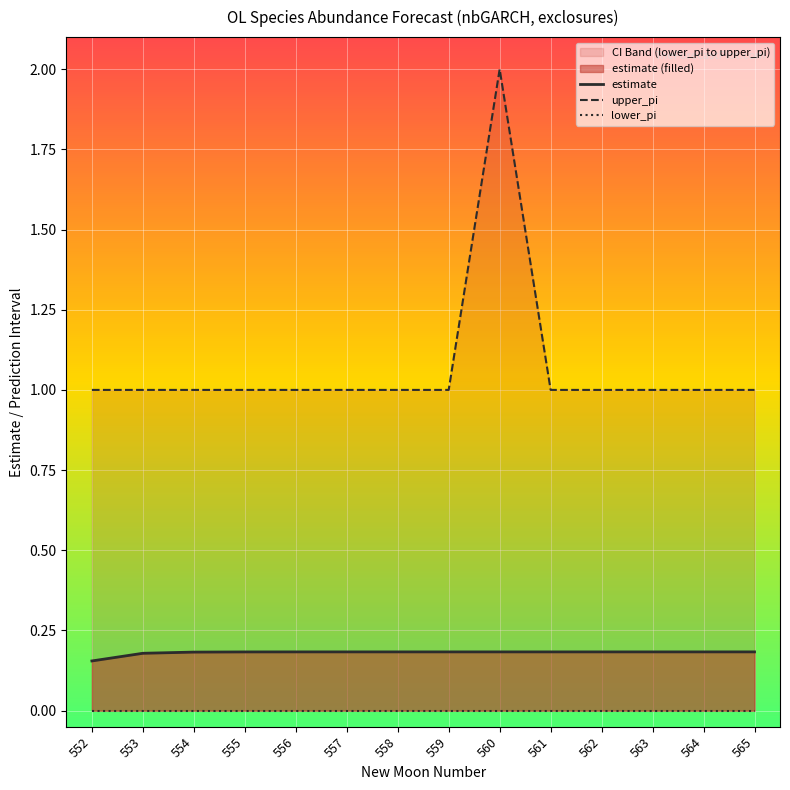

What is the approximate value of upper_pi at 554?

1.0